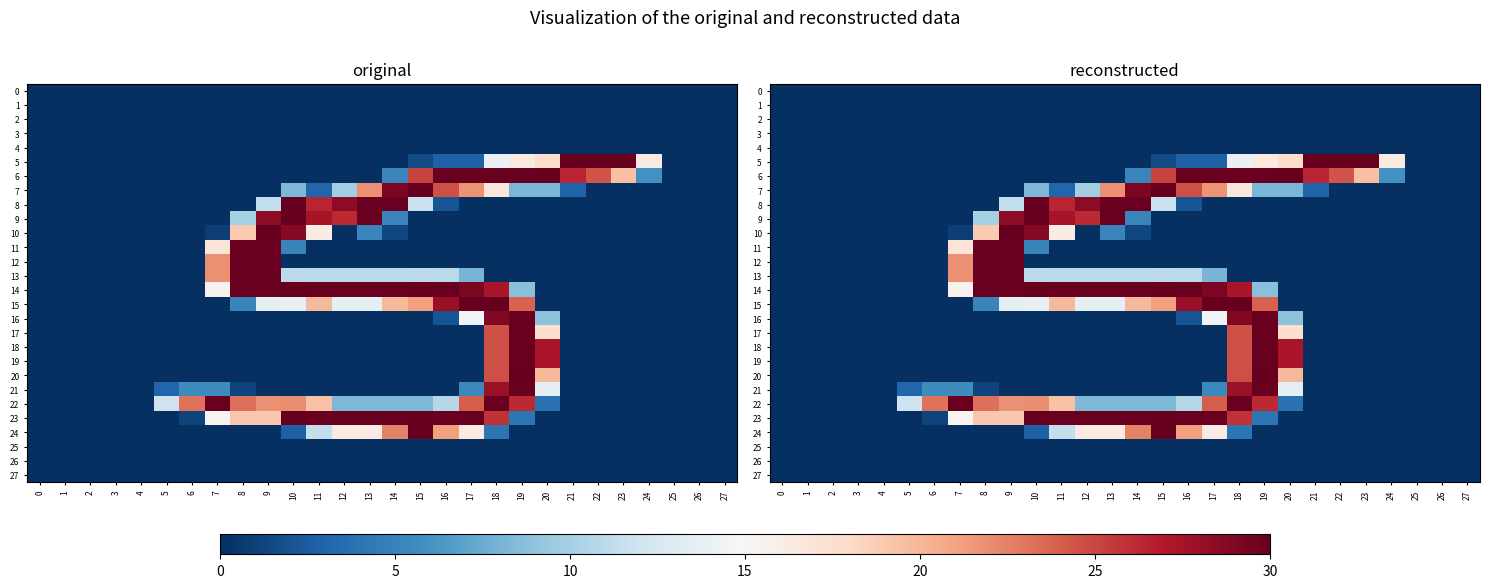

Rank the series at 8 from lowest to highest value.

row_0, row_1, row_2, row_3, row_4, row_5, row_6, row_7, row_8, row_16, row_17, row_18, row_19, row_20, row_24, row_25, row_26, row_27, row_21, row_15, row_9, row_10, row_23, row_22, row_11, row_12, row_13, row_14